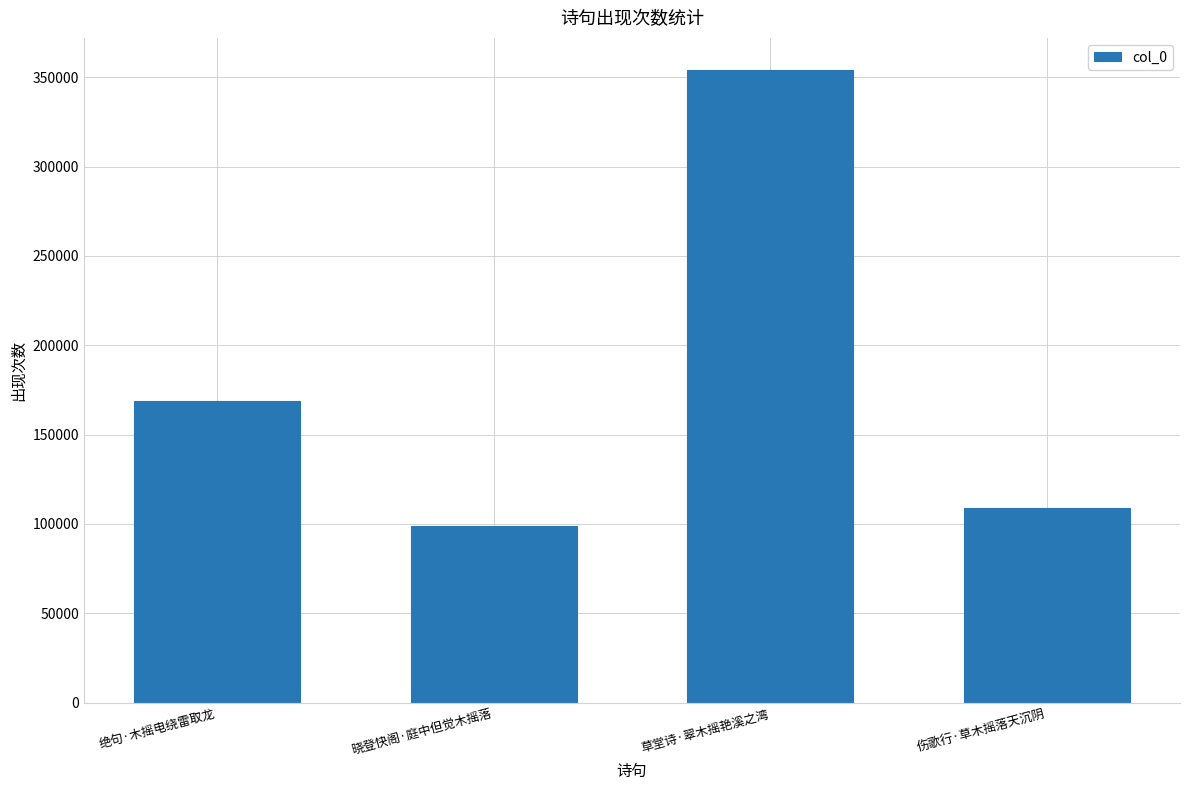

What is the average value?

182707